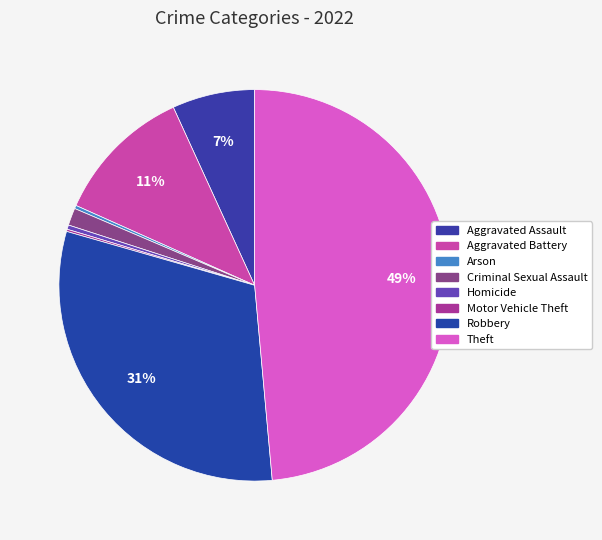

Count the number of slices in the pie.

8